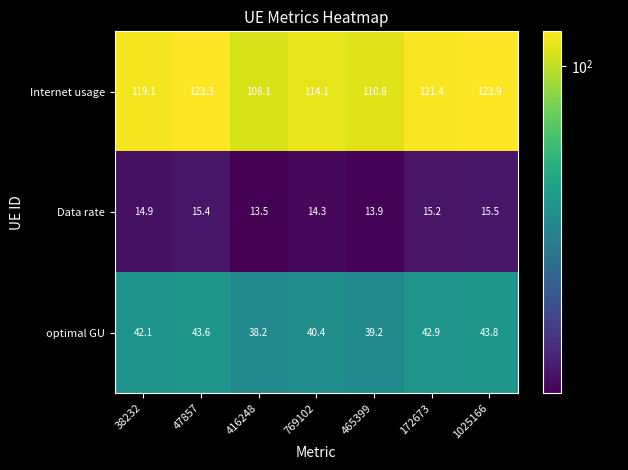

Which series has the largest range (max minus min)?

Internet usage